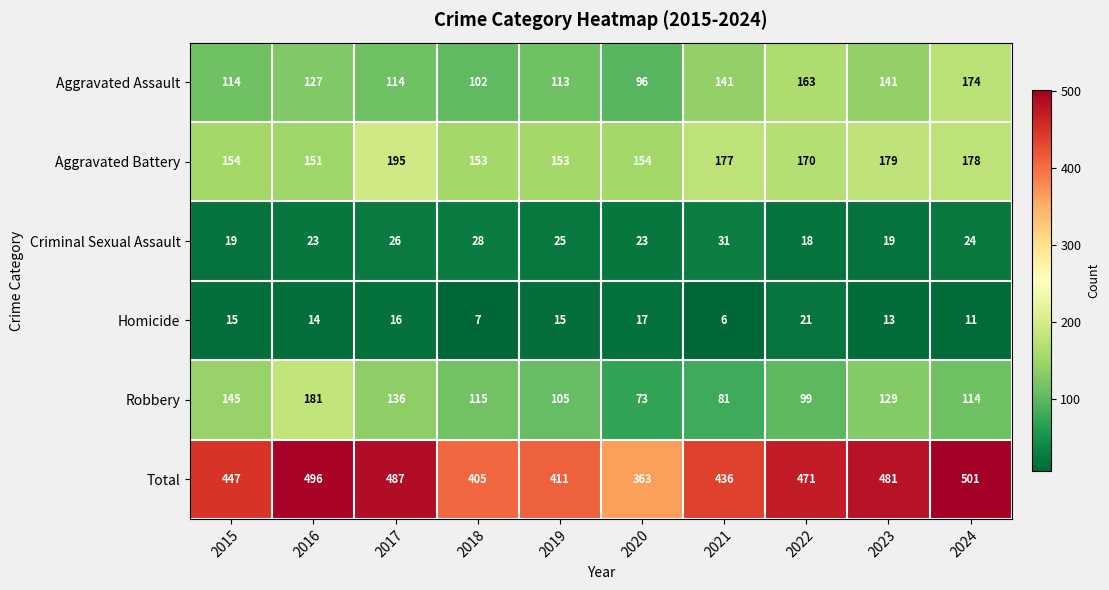

Which label corresponds to the smallest value in the chart?

2021